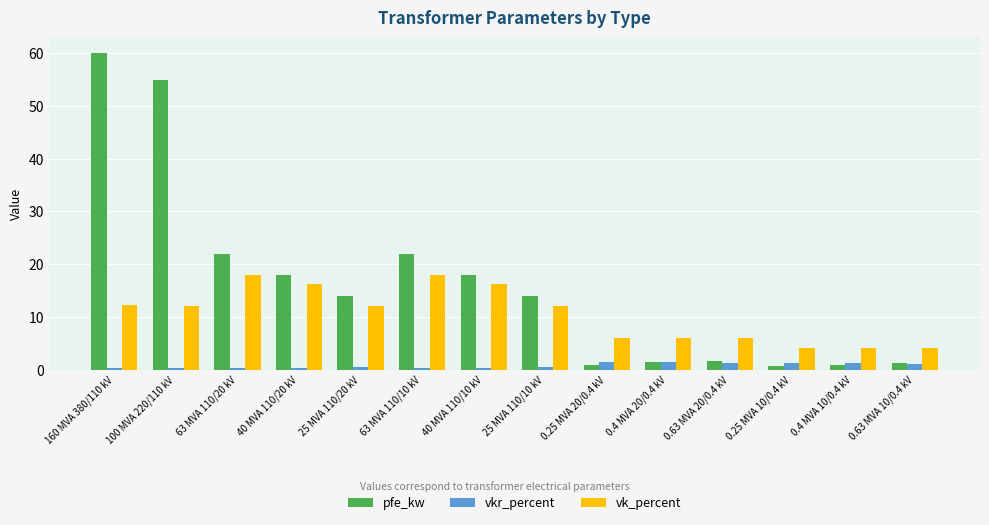

Which series has the largest total across all categories?

pfe_kw